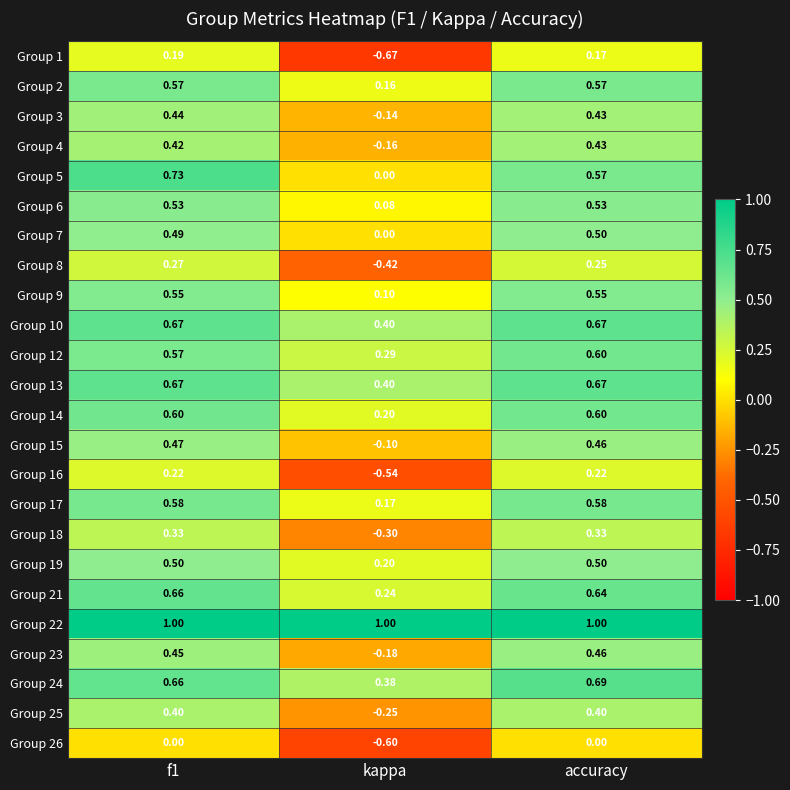

At how many categories does at least one series exceed 0?

3